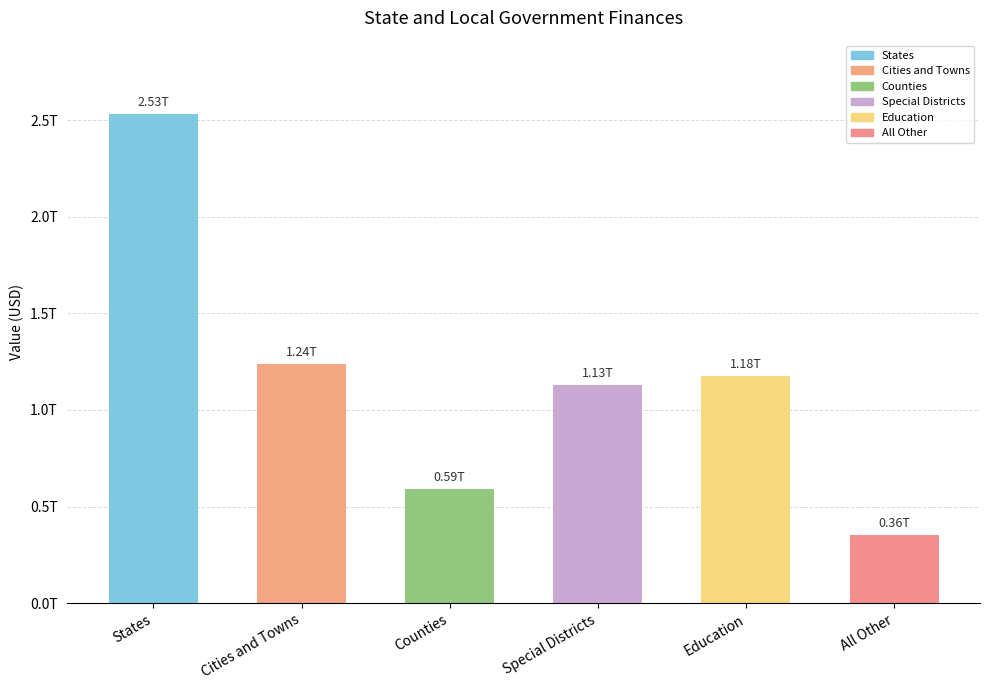

Which label corresponds to the largest value in the chart?

States